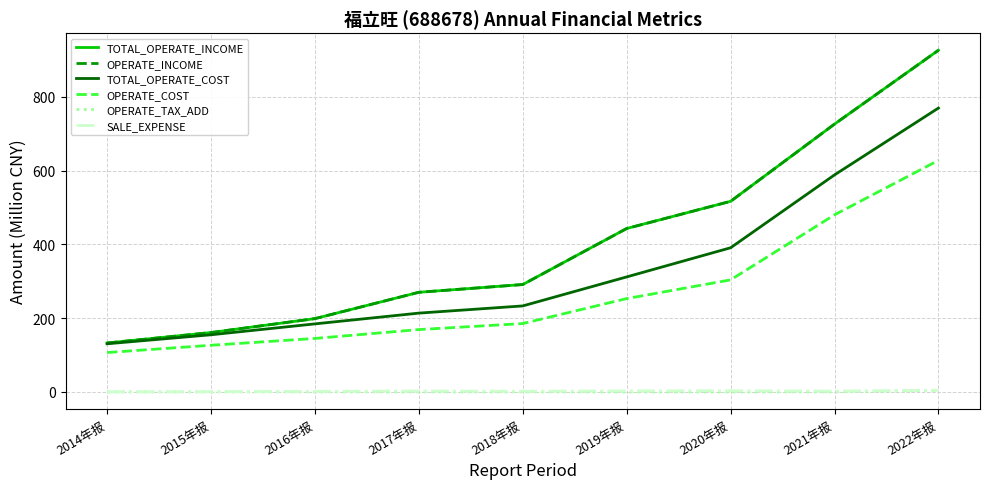

What is the label of the 5th point from the right?

2018年报